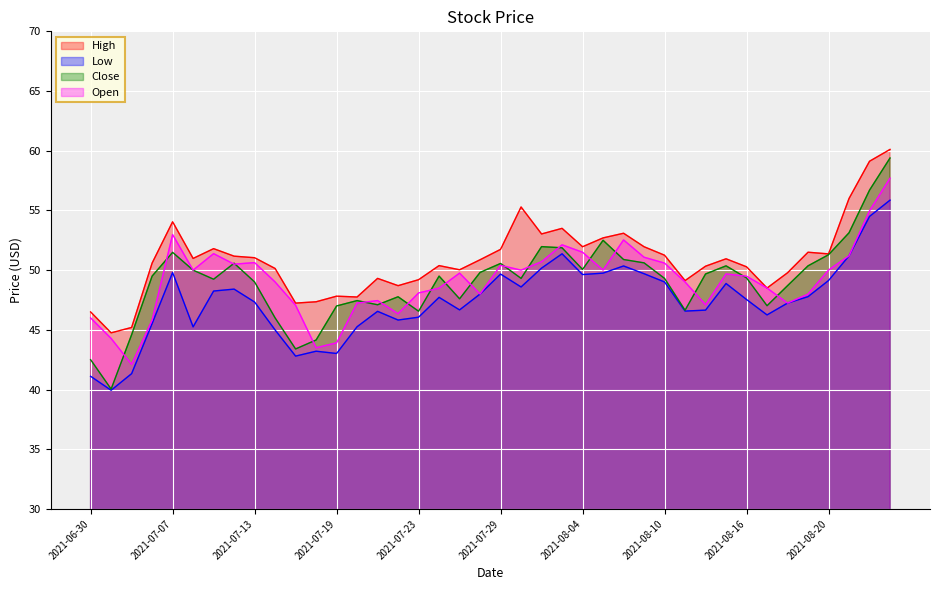

Which series changed the most between 2021-07-02 and 2021-08-02?

Low